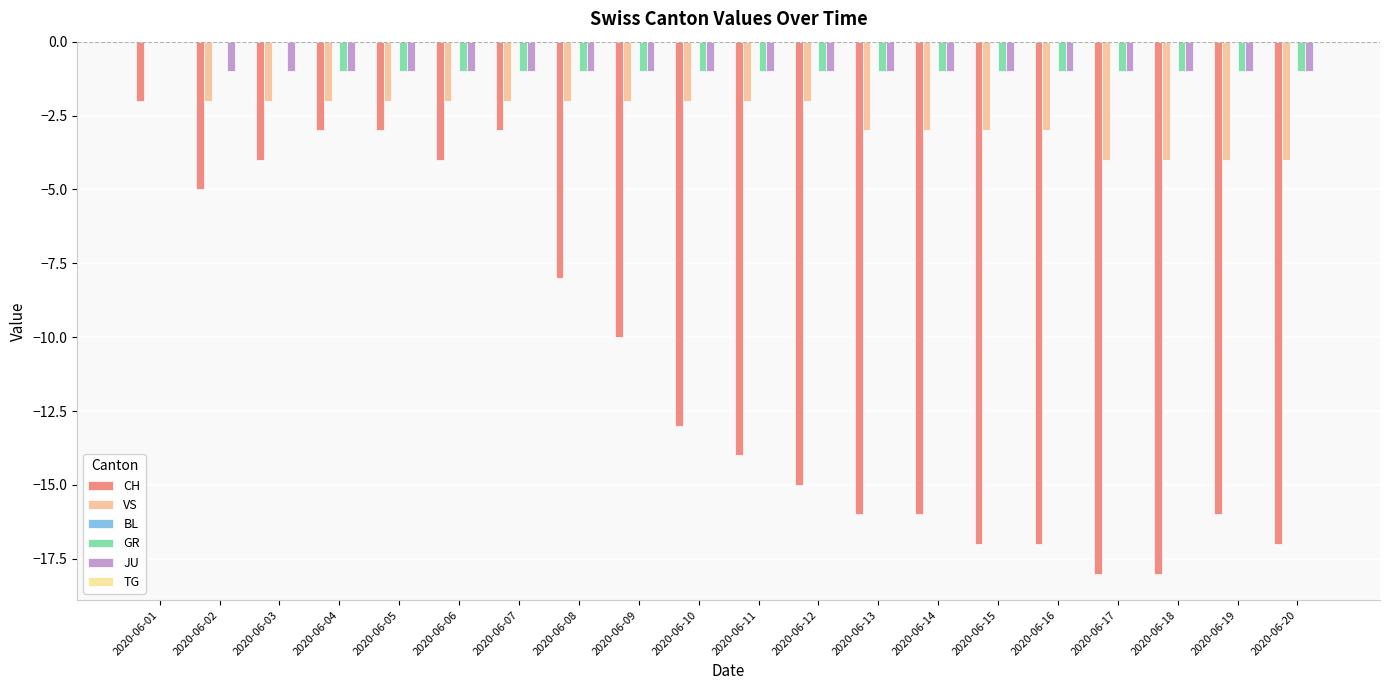

Which series has the widest spread of values?

CH